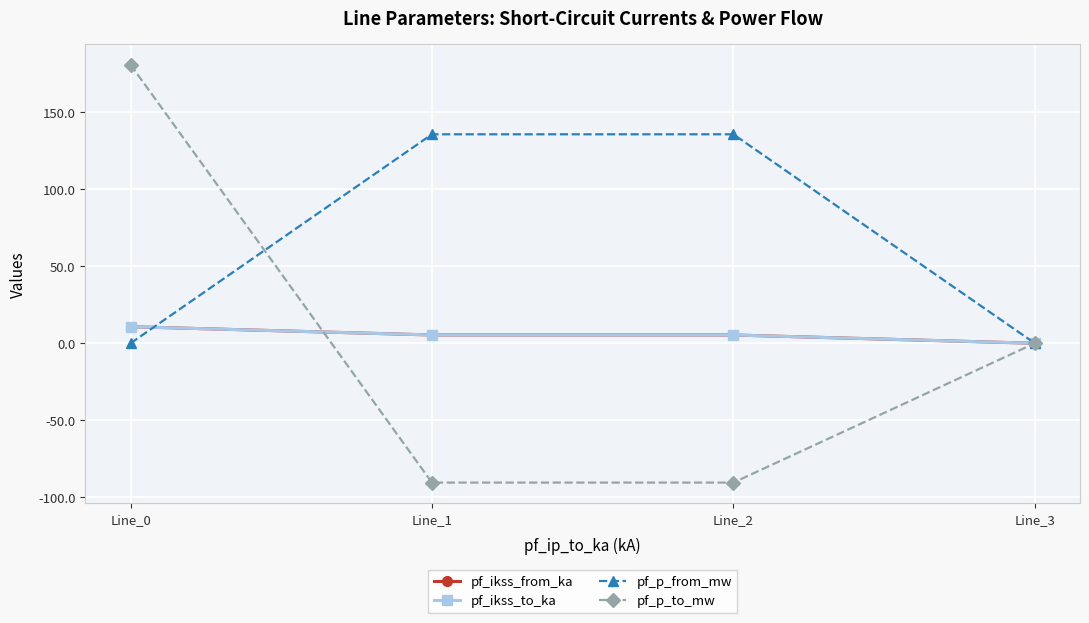

Is this an area chart (filled region under the line)?

No